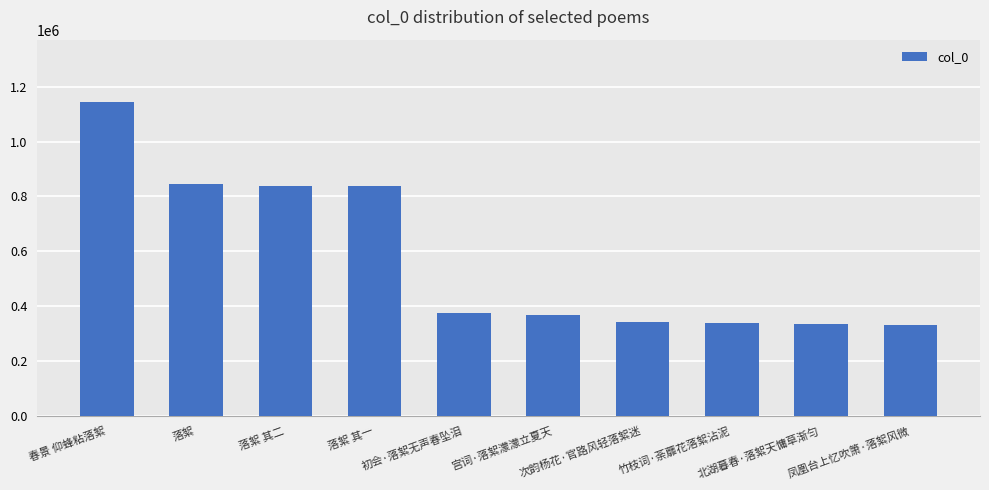

What is the difference between the second highest and minimum values?

511380